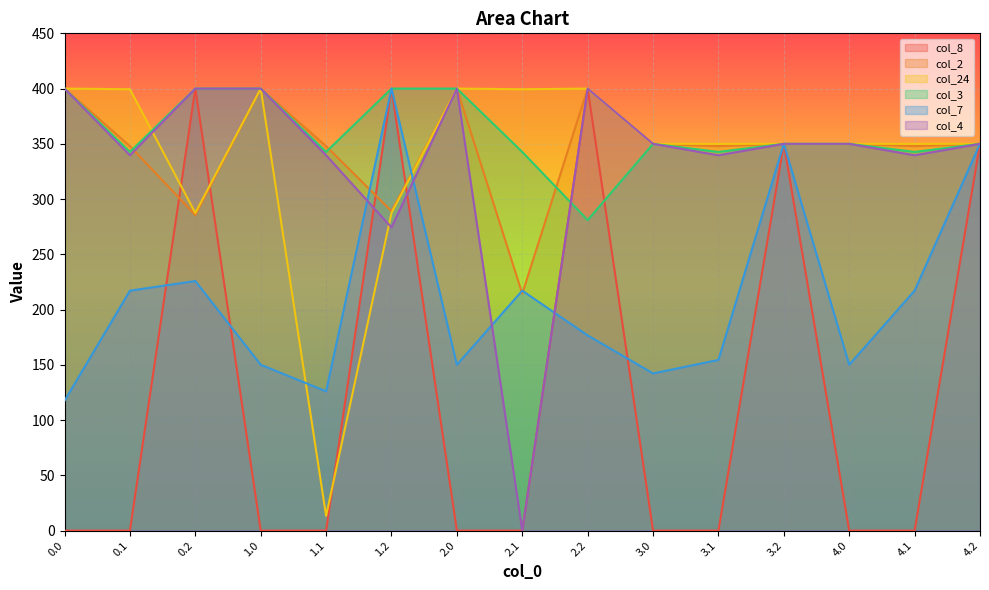

What are all the series names shown in the legend?

col_8, col_2, col_24, col_3, col_7, col_4